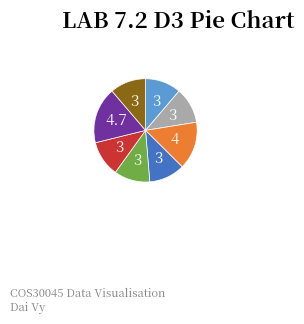

Is there a majority slice in this chart?

No